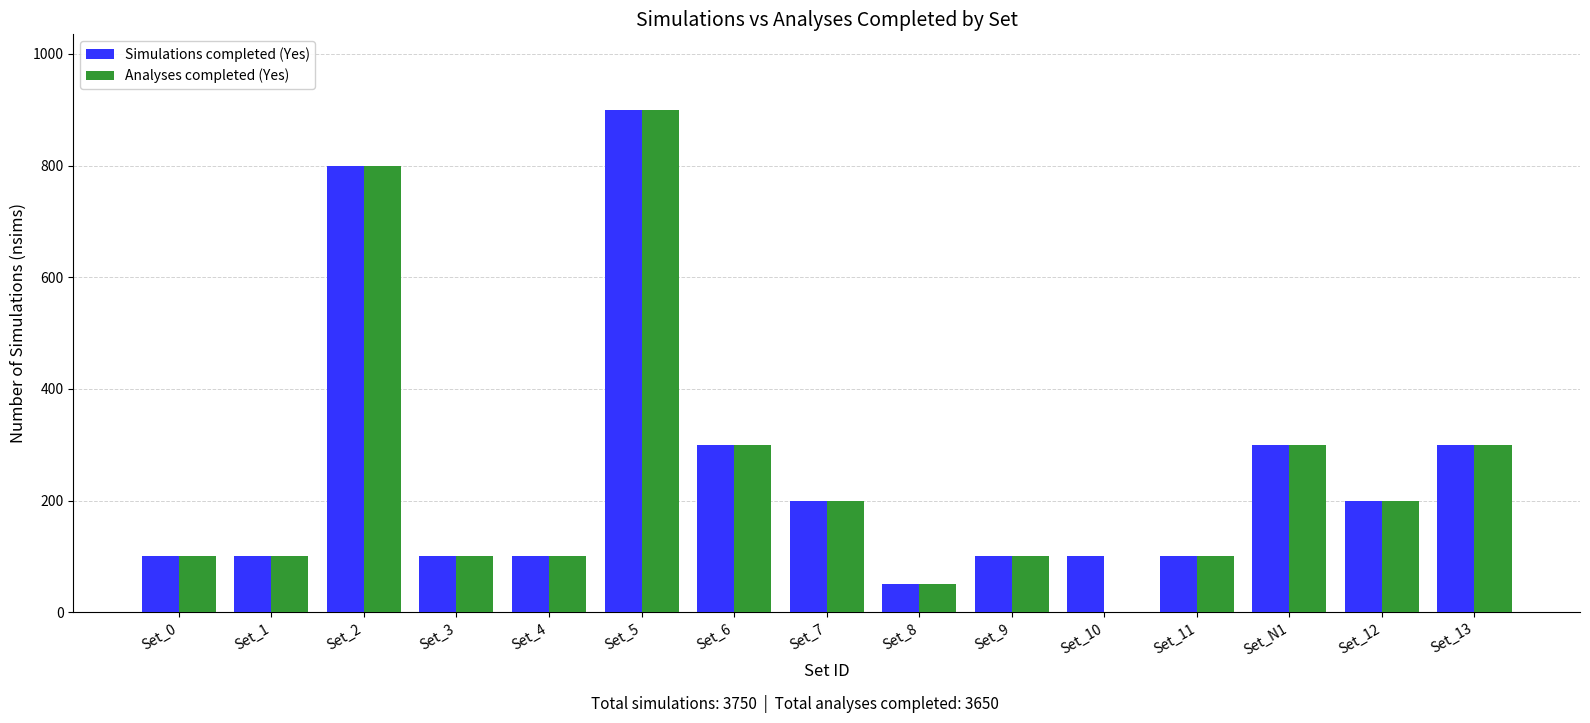

What are all the series names shown in the legend?

Simulations completed (Yes), Analyses completed (Yes)